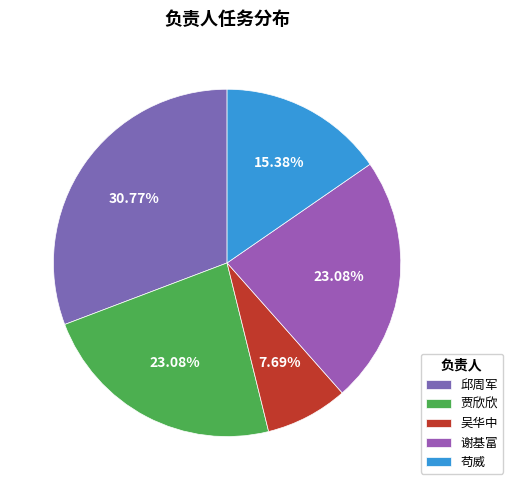

What is the largest slice in the pie chart?

邱周军